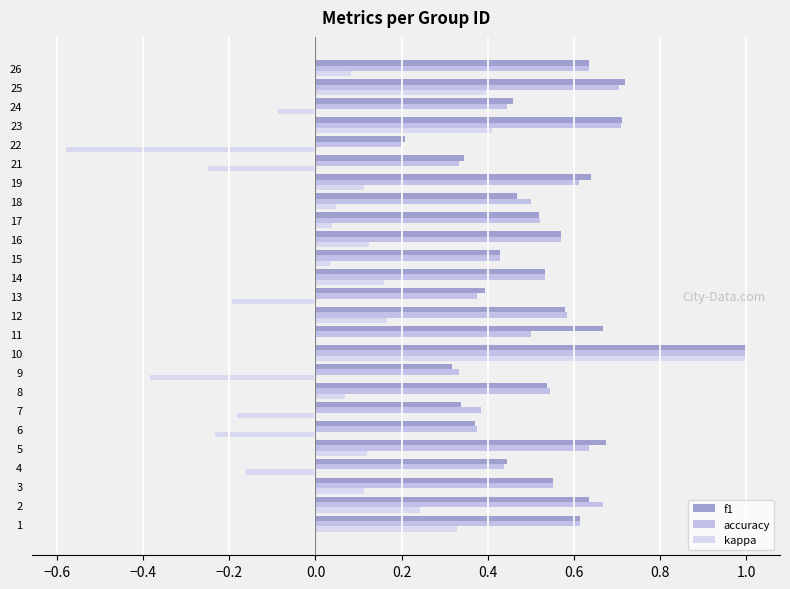

At how many categories does at least one series exceed 0?

25